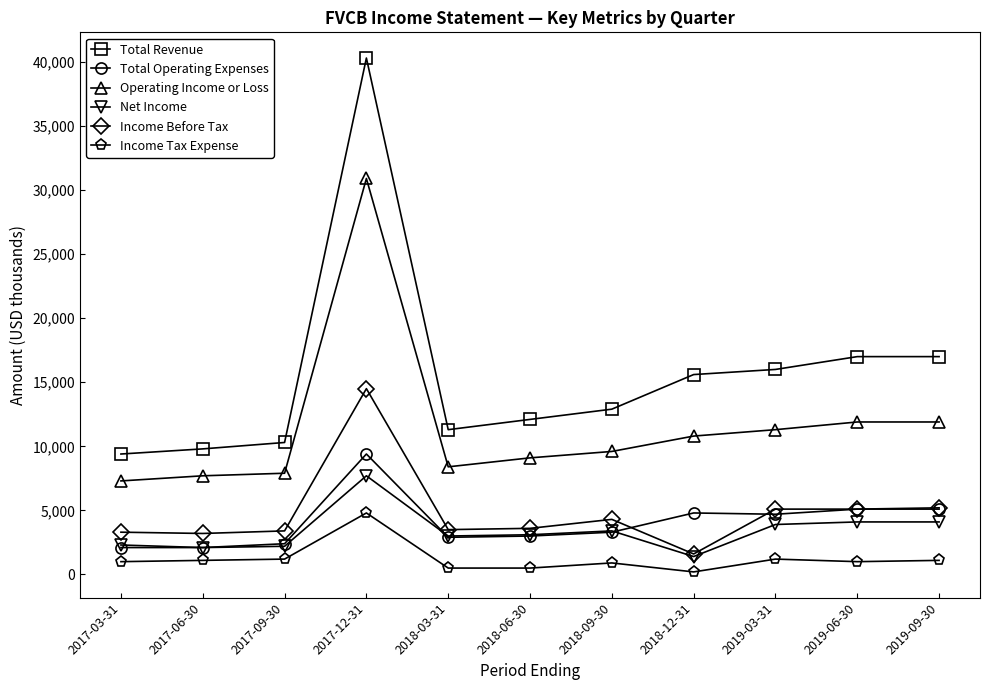

What is the highest value of the Income Before Tax series?

14500